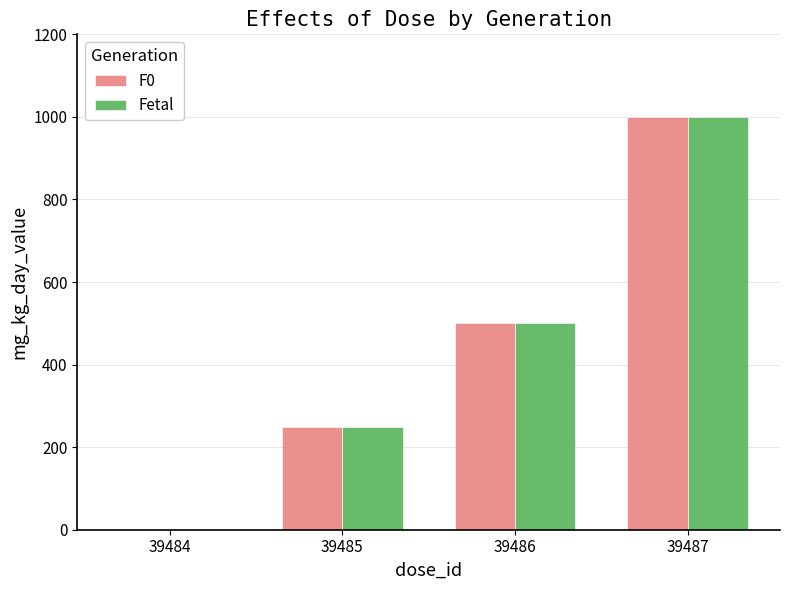

How many groups of bars are there?

4